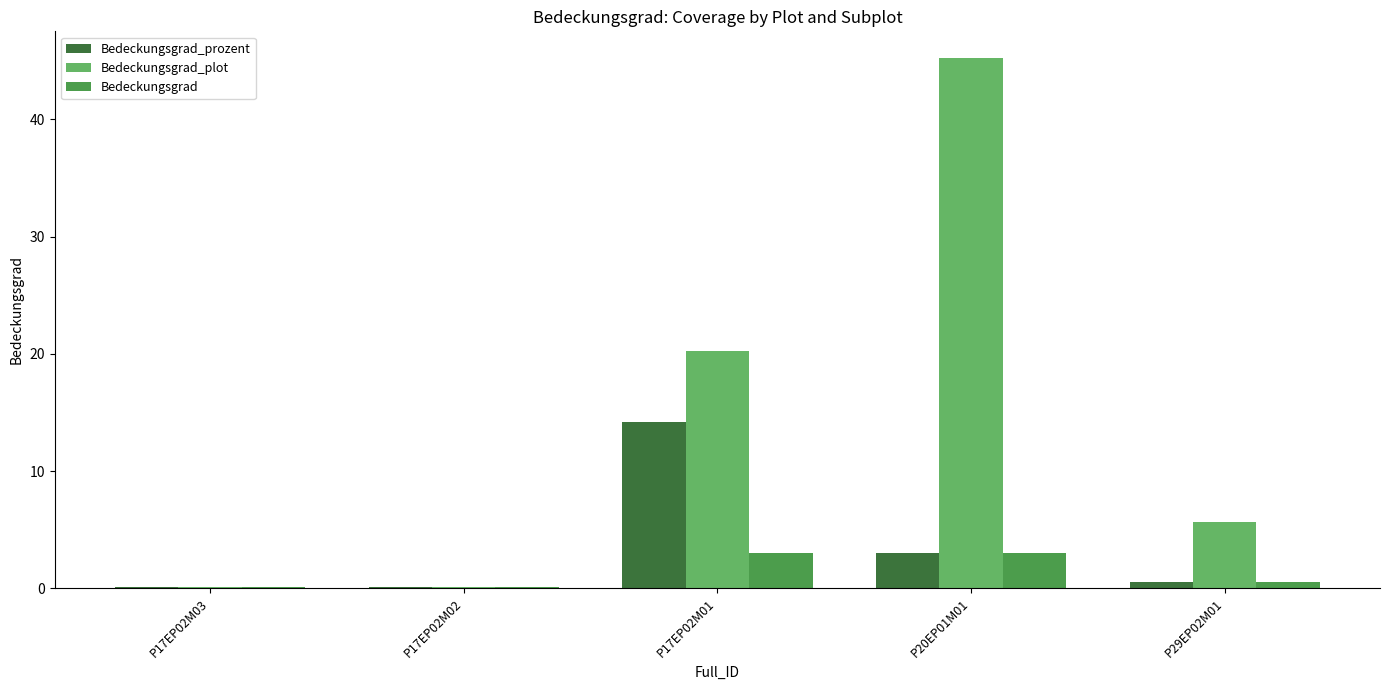

Which label corresponds to the largest value in the chart?

P20EP01M01